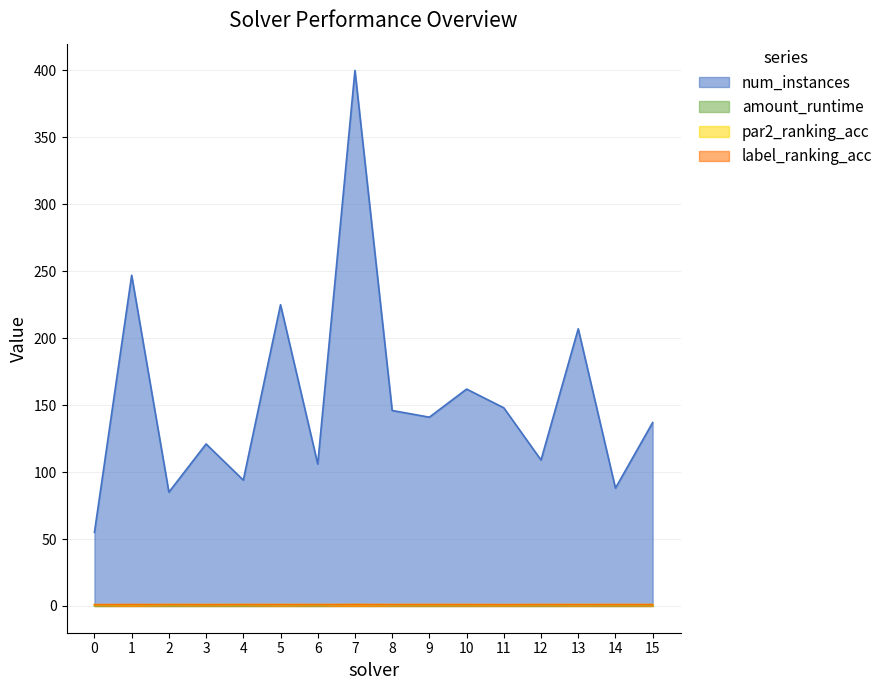

Reading left to right, what are all the values shown in this chart?

num_instances: 0=55.0	1=247.0	2=85.0	3=121.0	4=94.0	5=225.0	6=106.0	7=400.0	8=146.0	9=141.0	10=162.0	11=148.0	12=109.0	13=207.0	14=88.0	15=137.0
amount_runtime: 0=0.1	1=0.7	2=0.2	3=0.3	4=0.2	5=0.5	6=0.2	7=1.0	8=0.5	9=0.3	10=0.4	11=0.4	12=0.3	13=0.5	14=0.3	15=0.4
par2_ranking_acc: 0=0.9	1=0.9	2=1.0	3=1.0	4=1.0	5=1.0	6=1.0	7=1.0	8=1.0	9=1.0	10=1.0	11=0.9	12=1.0	13=1.0	14=1.0	15=1.0
label_ranking_acc: 0=0.9	1=1.0	2=1.0	3=0.9	4=1.0	5=1.0	6=1.0	7=1.0	8=1.0	9=1.0	10=1.0	11=0.9	12=1.0	13=1.0	14=1.0	15=1.0